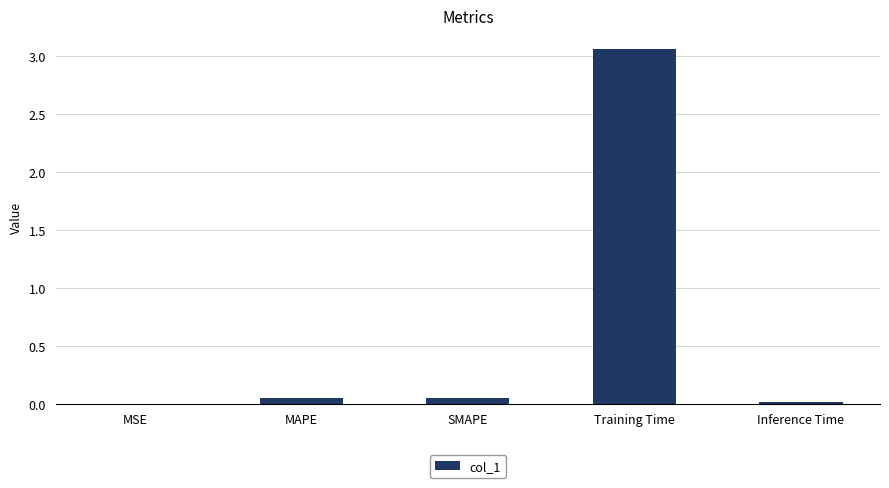

Which category has the highest value across all series?

Training Time